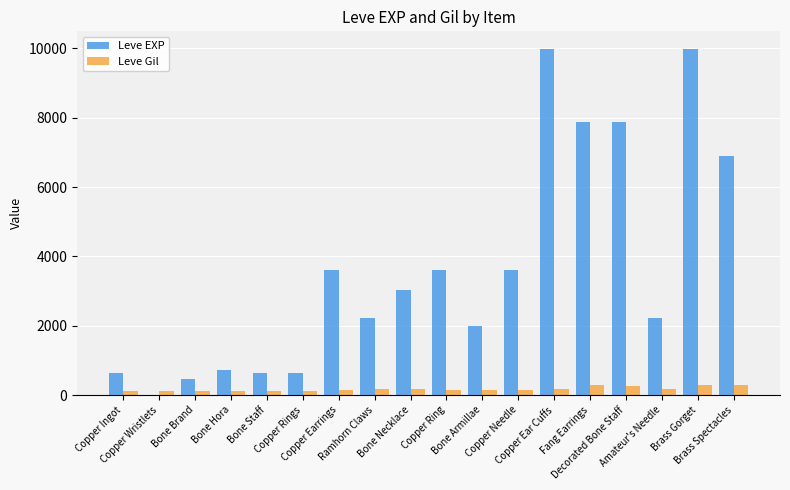

Are the bars horizontal?

No